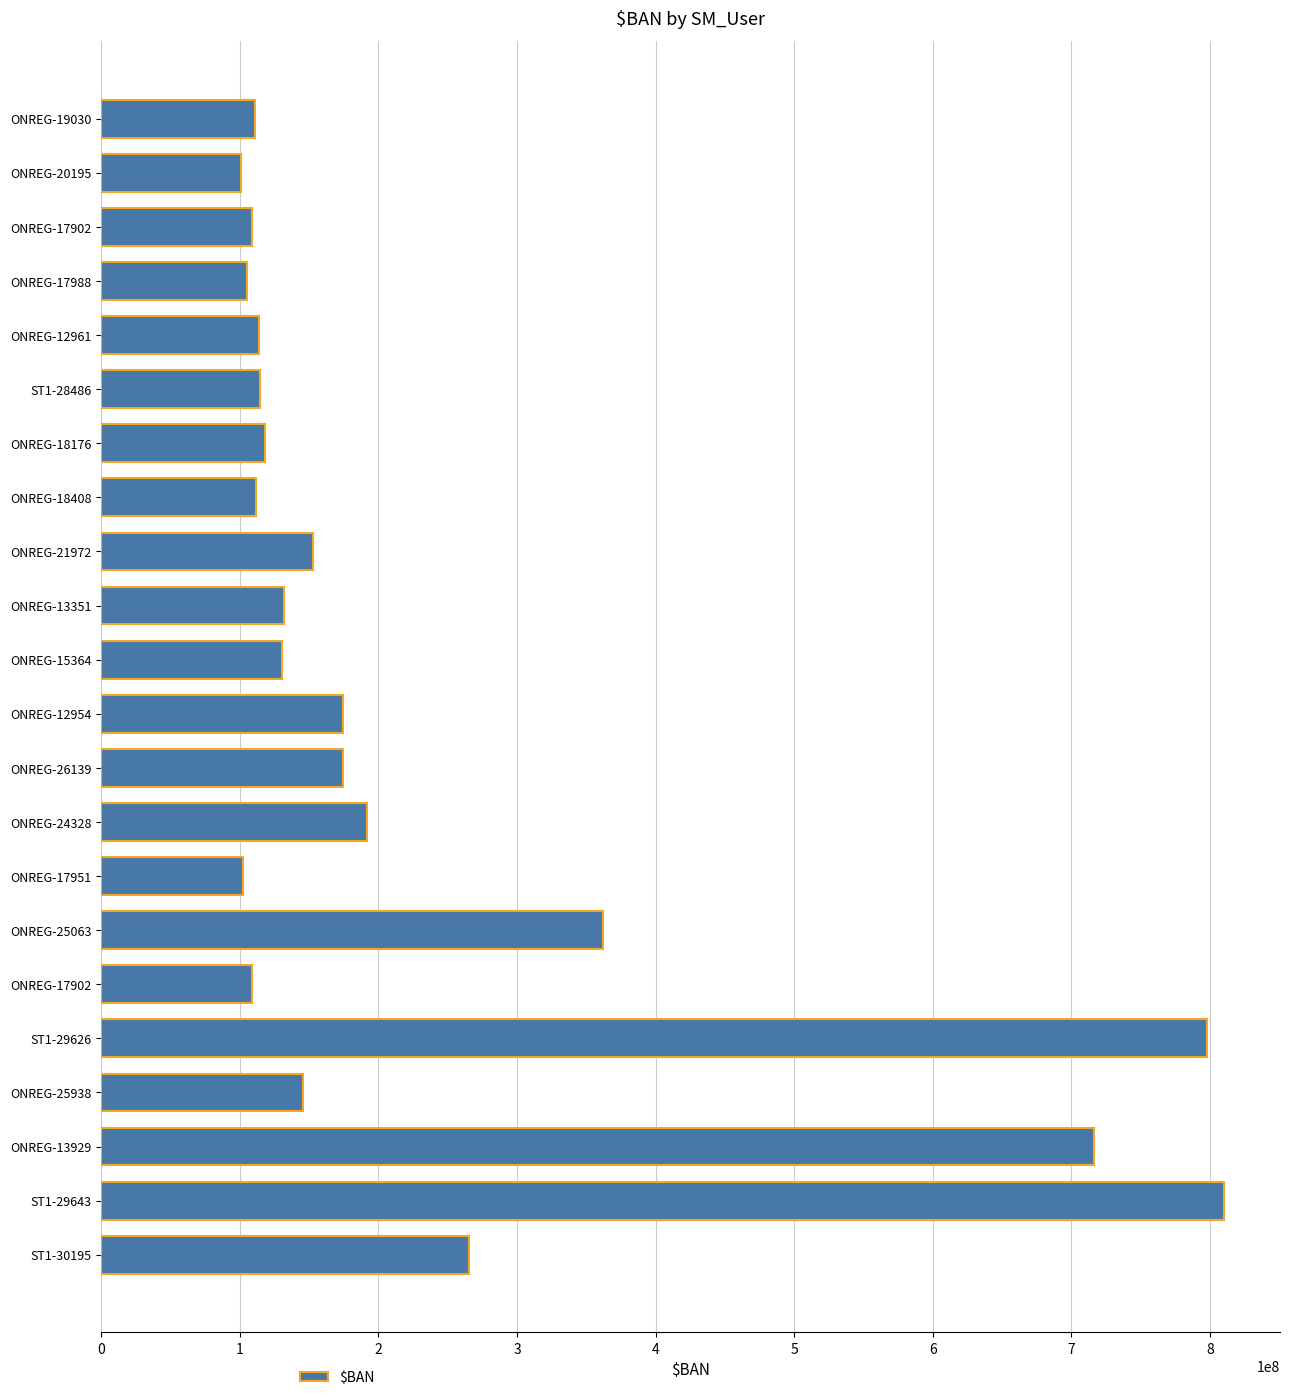

How many categories are shown in the chart?

22